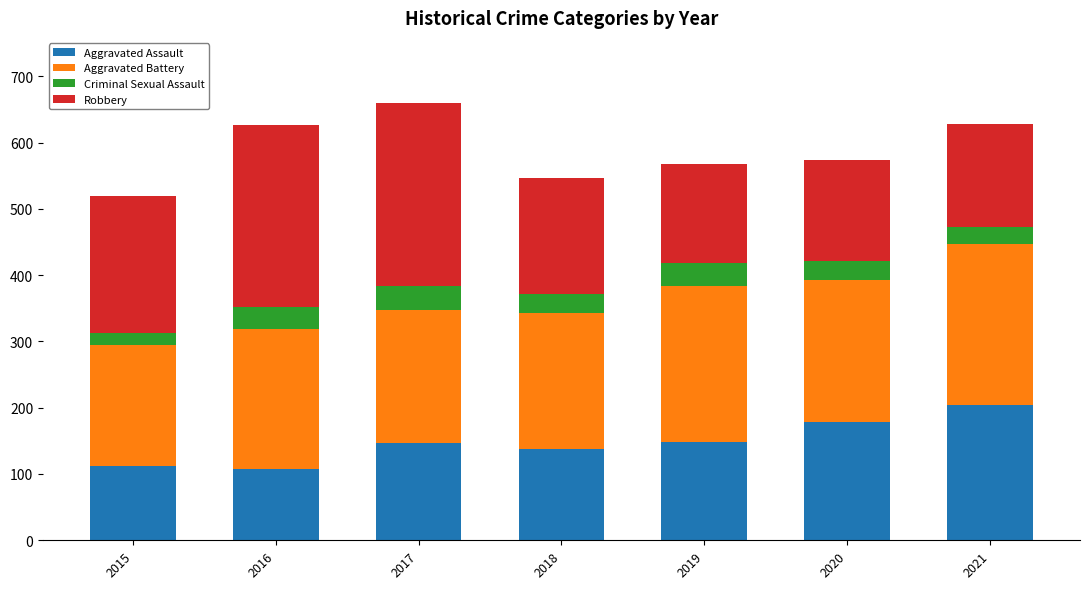

At which category is the sum across all series the highest?

2017